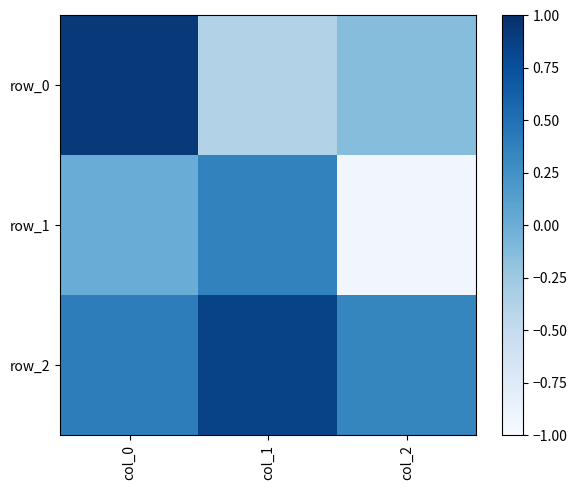

Which series has the largest total across all categories?

row_2